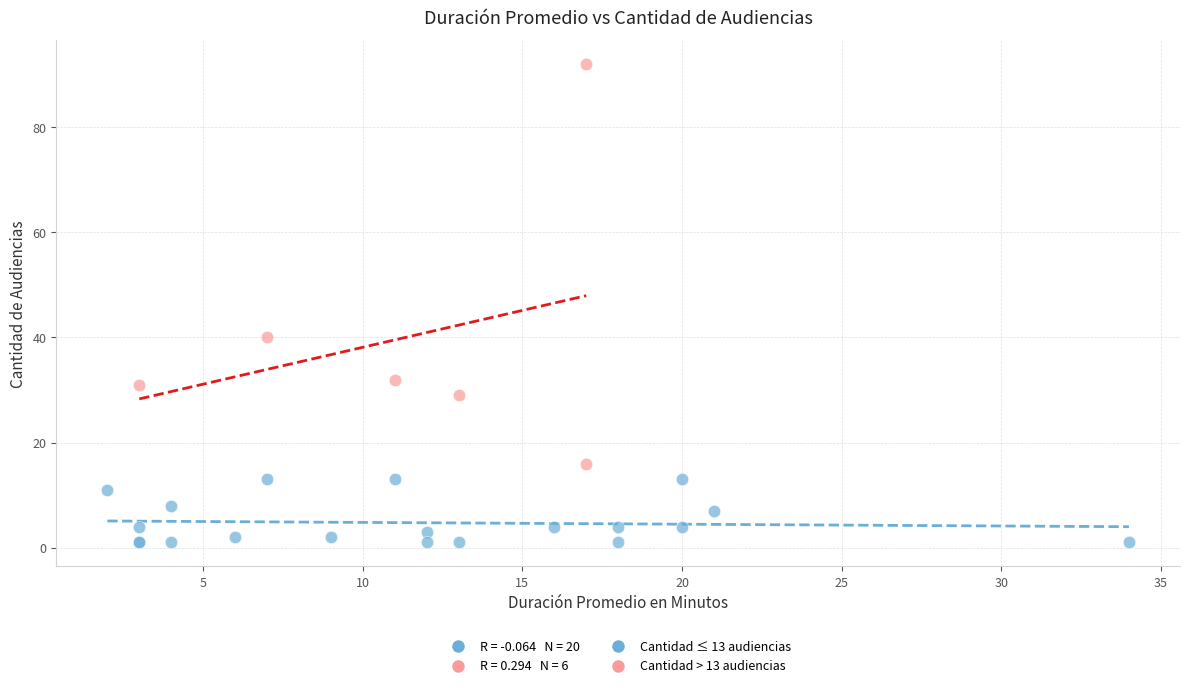

Which series contains the highest Y value?

Cantidad > 13 audiencias